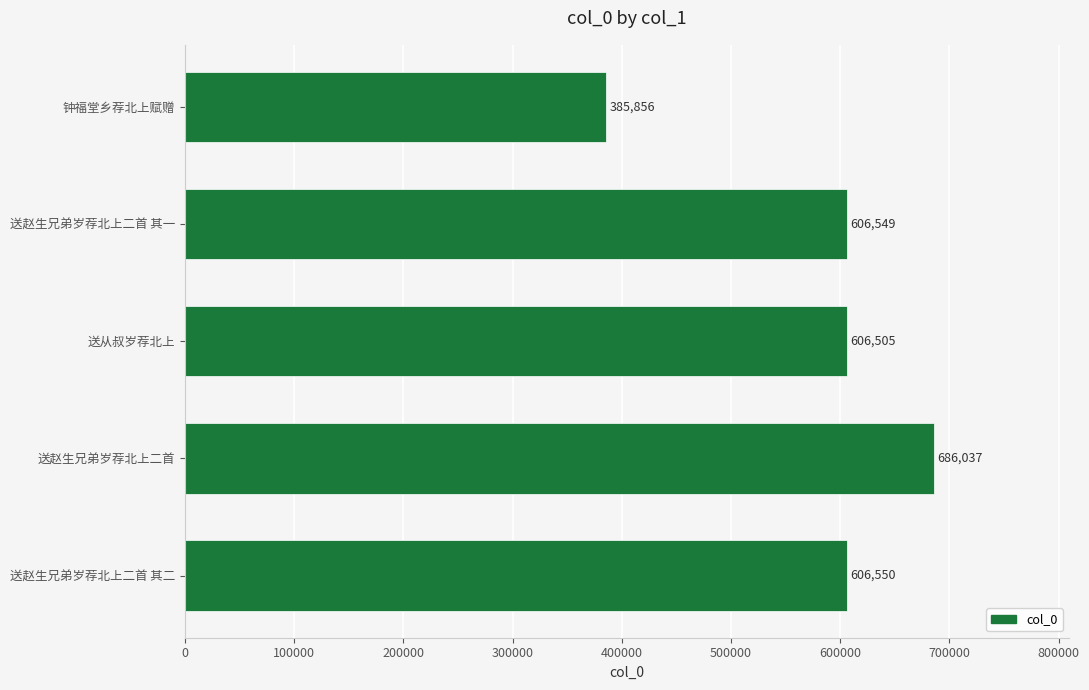

Reading bottom to top, what are all the values shown in this chart?

606550	686037	606505	606549	385856